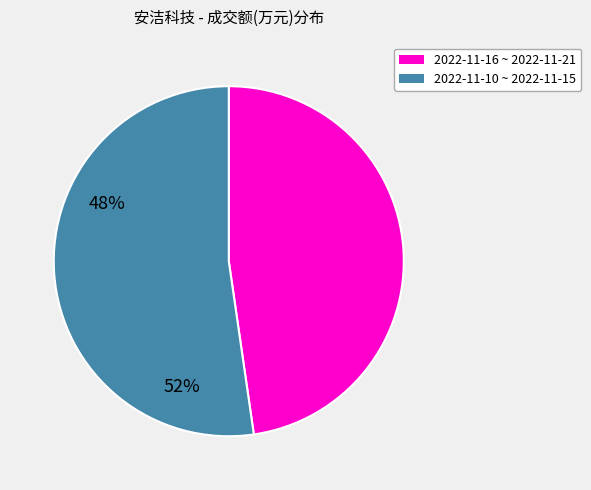

How many segments does this pie chart have?

2